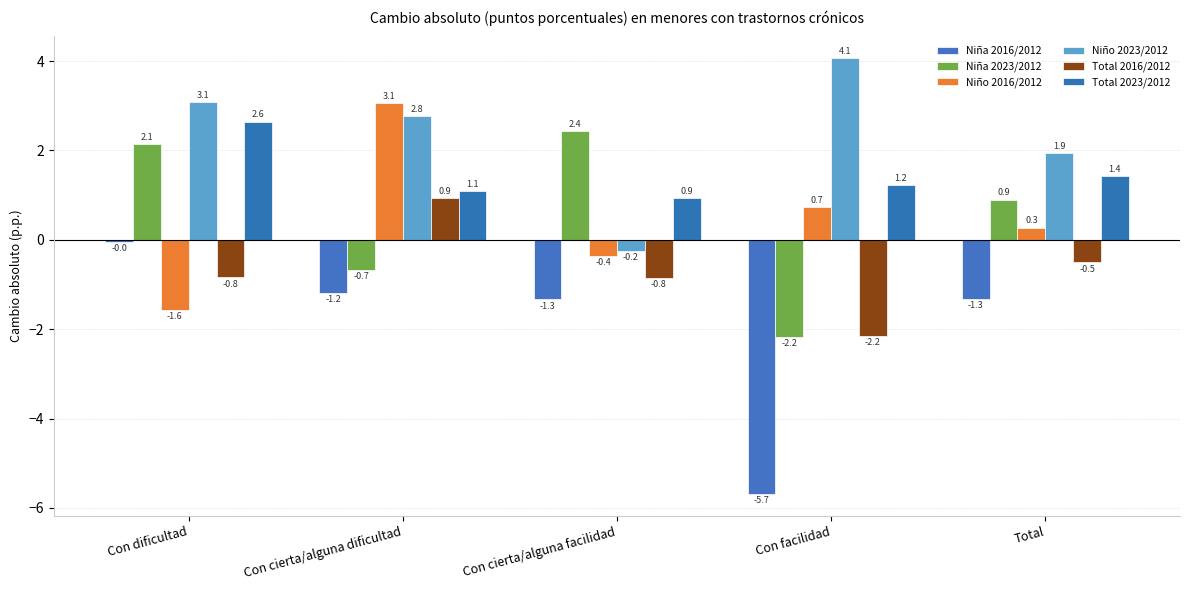

List the series in order of their peak value, highest first.

Niño 2023/2012, Niño 2016/2012, Total 2023/2012, Niña 2023/2012, Total 2016/2012, Niña 2016/2012